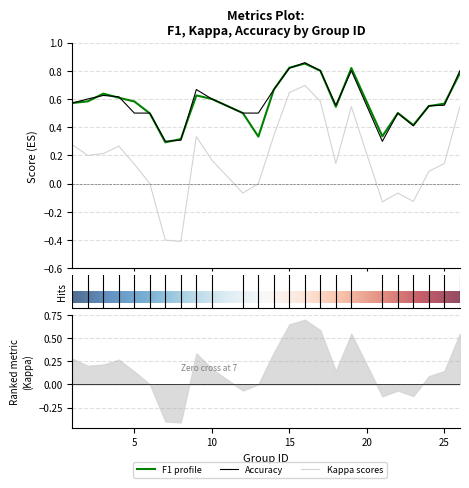

What is the difference between the highest and lowest values at 19?

0.3